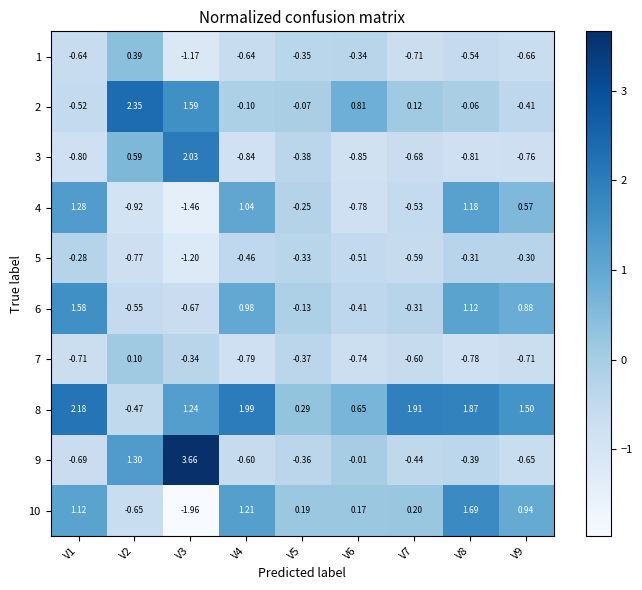

Which category has the lowest value across all series?

V3